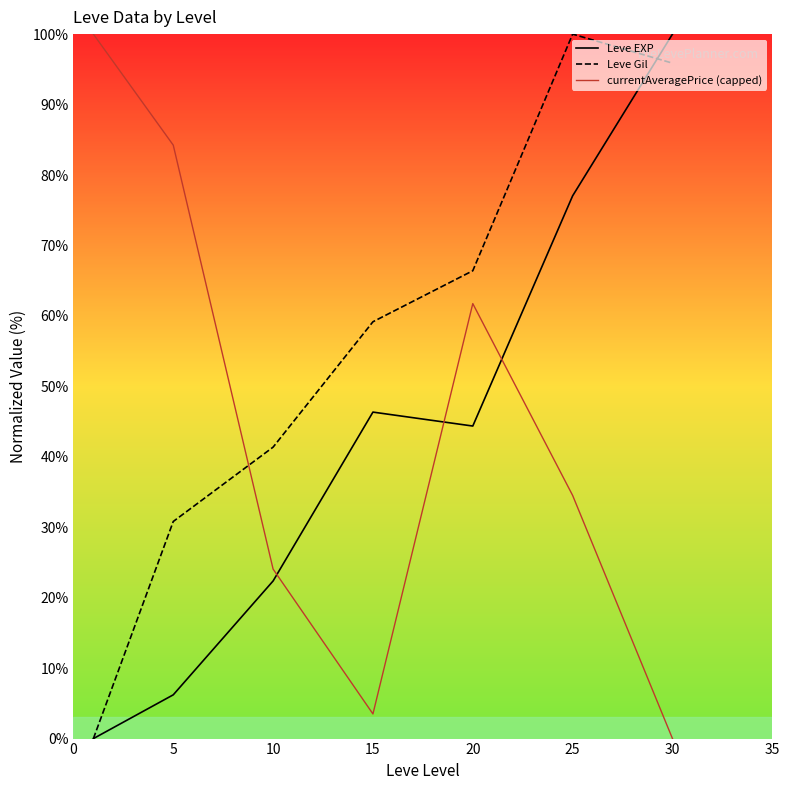

What is the highest value of the currentAveragePrice (capped) series?

100.0